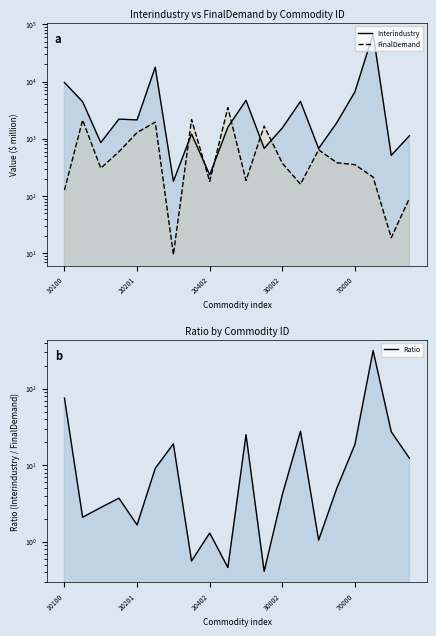

What is the label of the 15th point from the left?

14